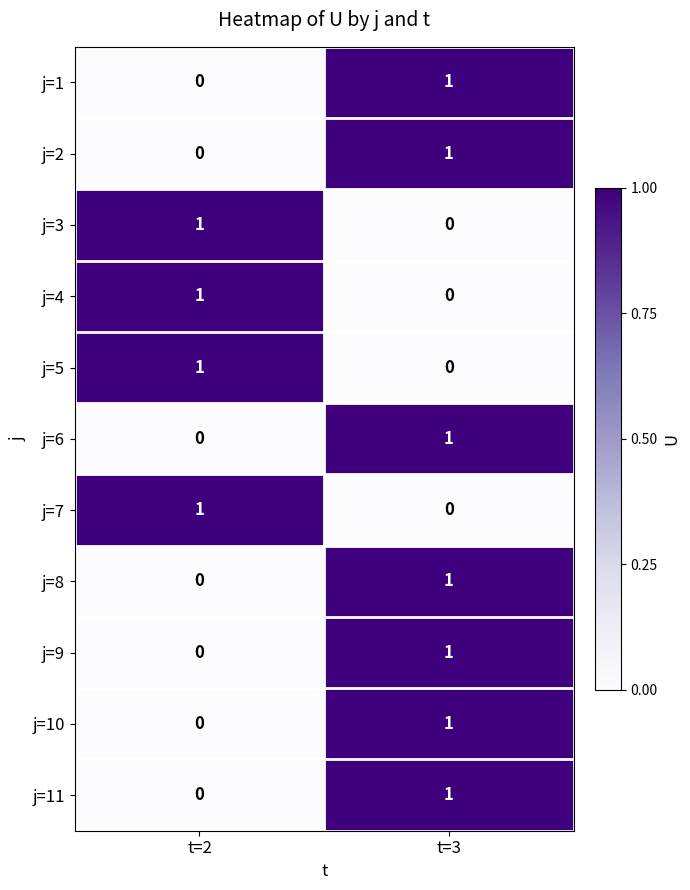

What is the spread (max minus min) of values at t=2?

1